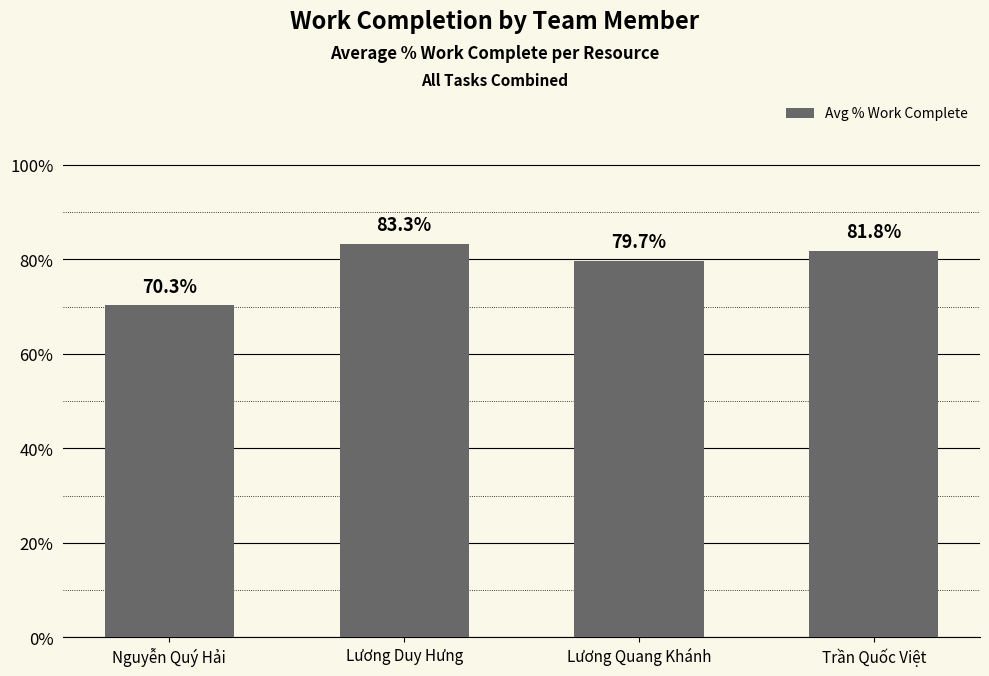

What is the difference between the values at Nguyễn Quý Hải and Lương Duy Hưng?

0.1